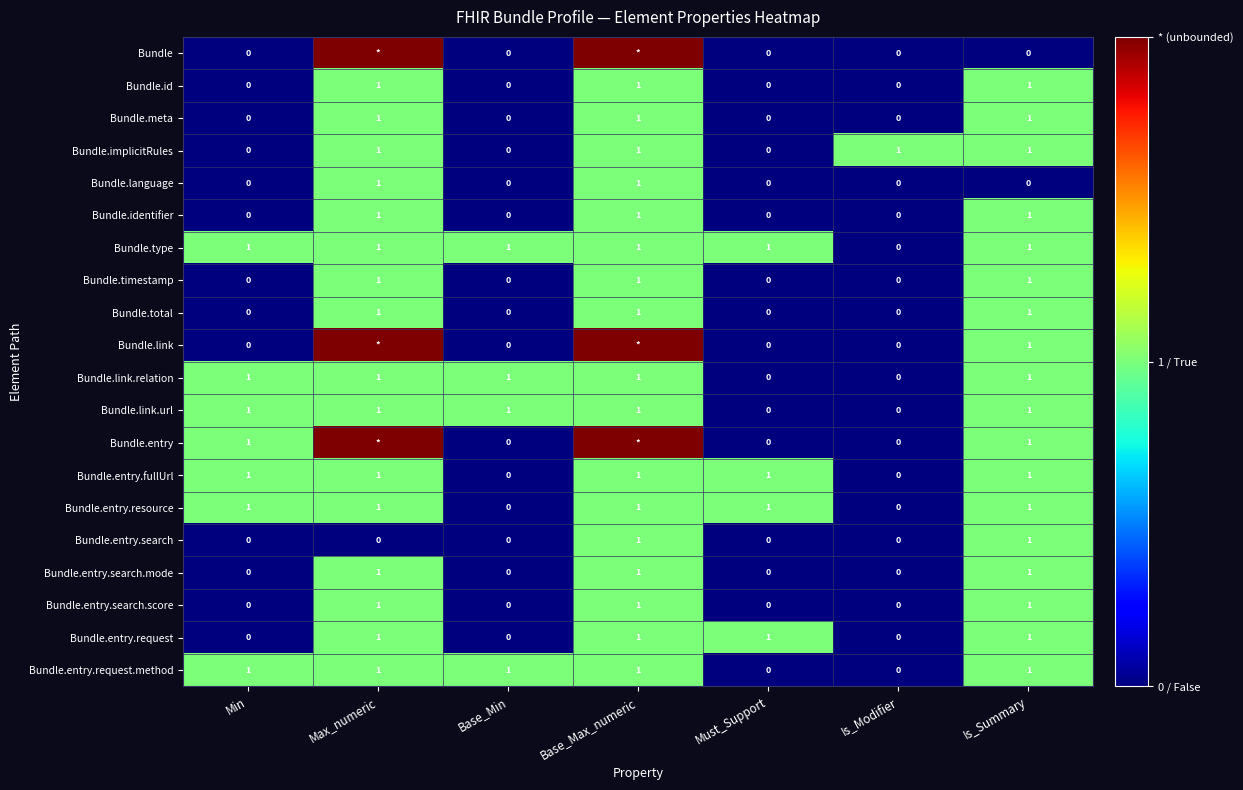

Count the Bundle.entry.search.score values in the range 0 to 1.

7